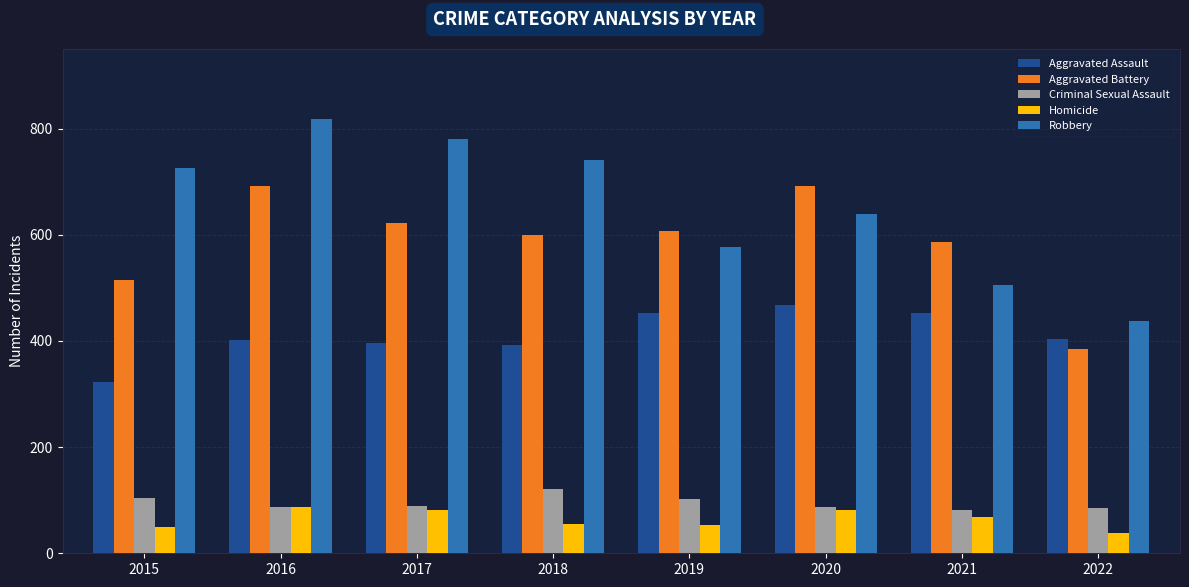

How many bars are there in each group?

5